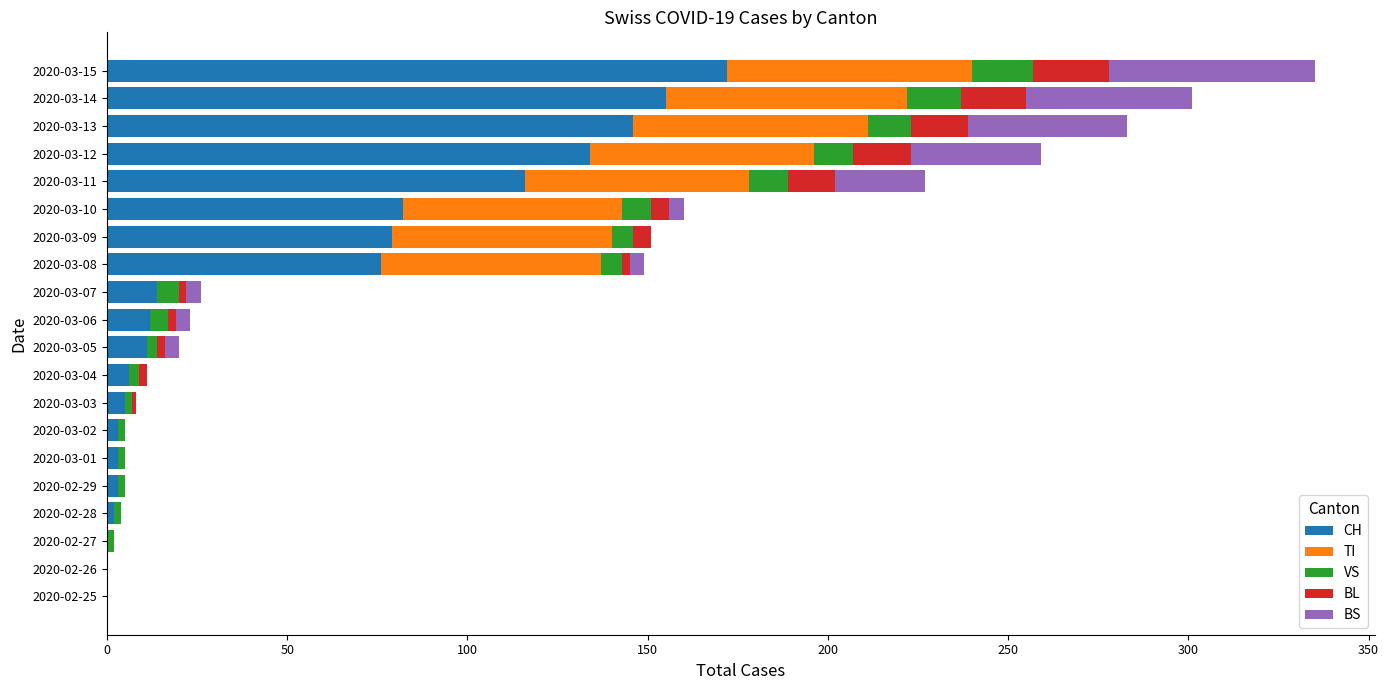

The value of CH at 2020-03-08 is 76. True or false?

True